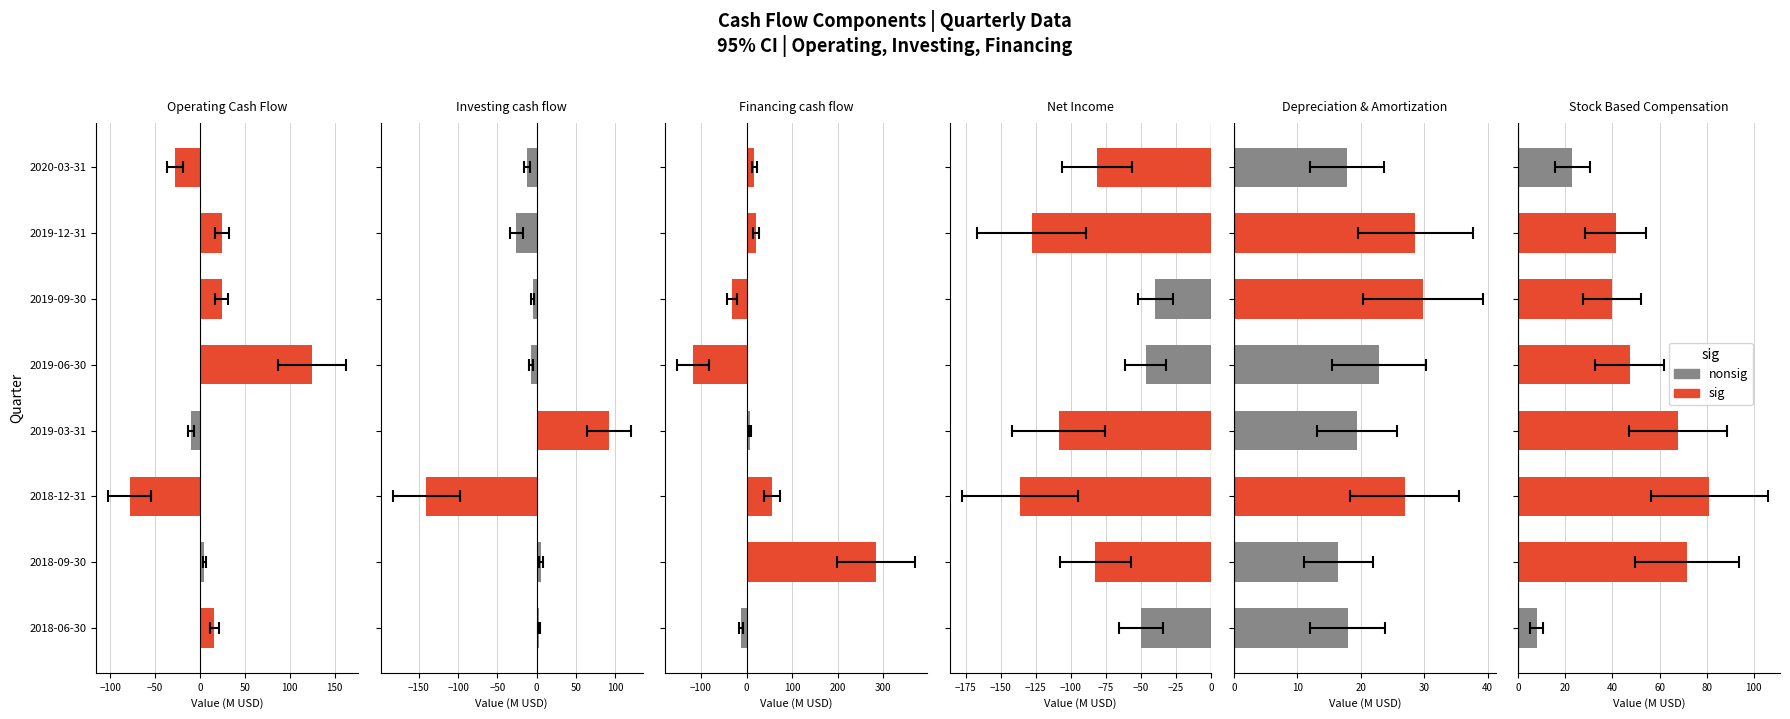

What is the difference between the maximum and second lowest values in the Net Income series?

88.1